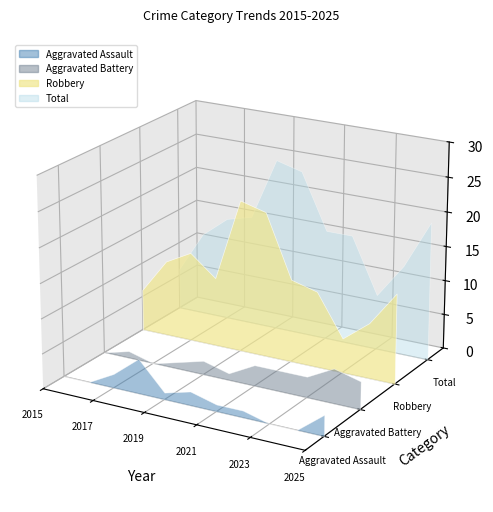

Reading right to left, transcribe all the data shown in this chart.

Aggravated Assault: 2025=3	2024=0	2023=0	2022=1	2021=1	2020=2	2019=1	2018=5	2017=2	2016=0	2015=0
Aggravated Battery: 2025=4	2024=5	2023=3	2022=3	2021=3	2020=1	2019=2	2018=1	2017=0	2016=1	2015=0
Robbery: 2025=13	2024=8	2023=5	2022=11	2021=12	2020=21	2019=22	2018=10	2017=13	2016=11	2015=6
Total: 2025=20	2024=13	2023=8	2022=16	2021=16	2020=24	2019=25	2018=16	2017=15	2016=12	2015=6